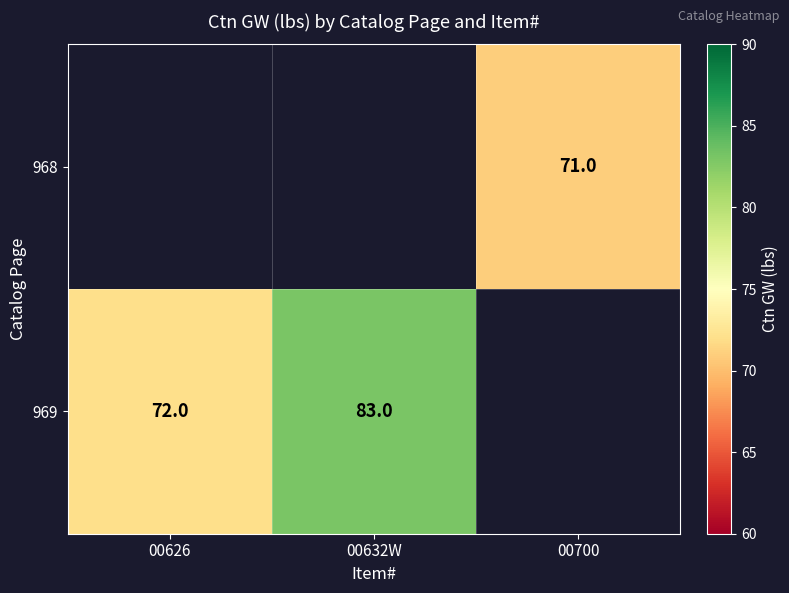

The 968 series shows 71 at 00700. True or false?

True